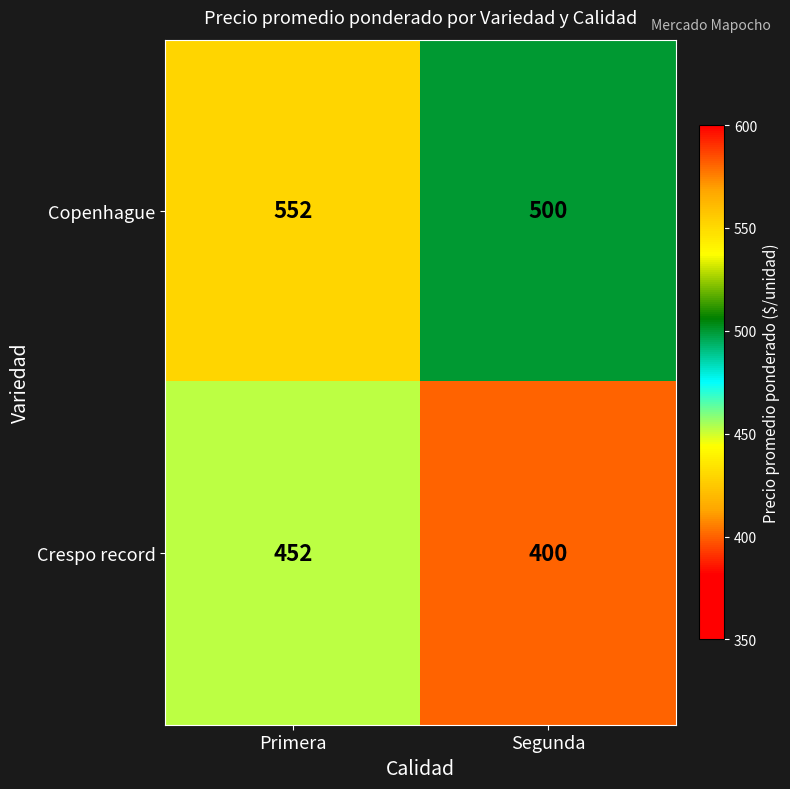

Reading right to left, what are all the values shown in this chart?

Copenhague: Segunda=500	Primera=552
Crespo record: Segunda=400	Primera=452